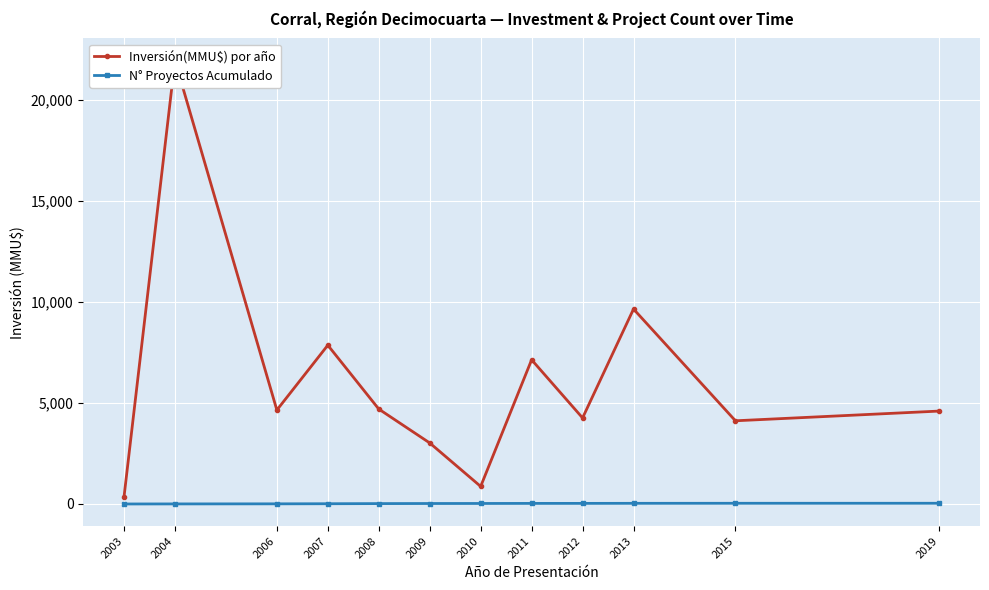

What is the value of the Inversión(MMU$) por año point at the 10th from the left?

9650